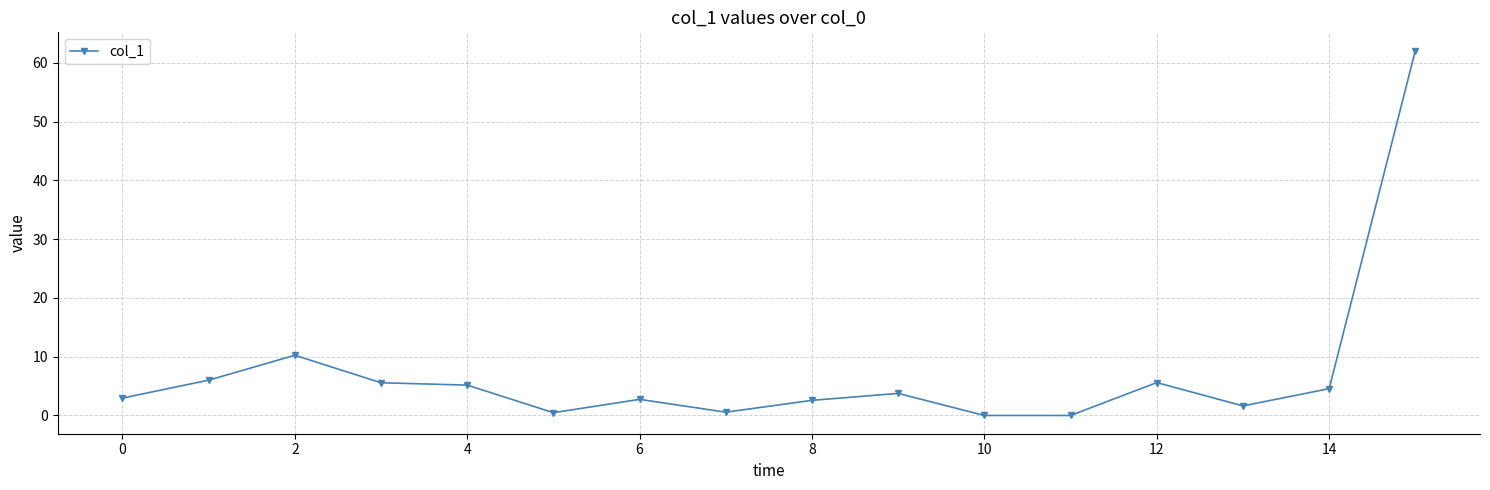

What is the difference between the maximum and minimum values?

62.1